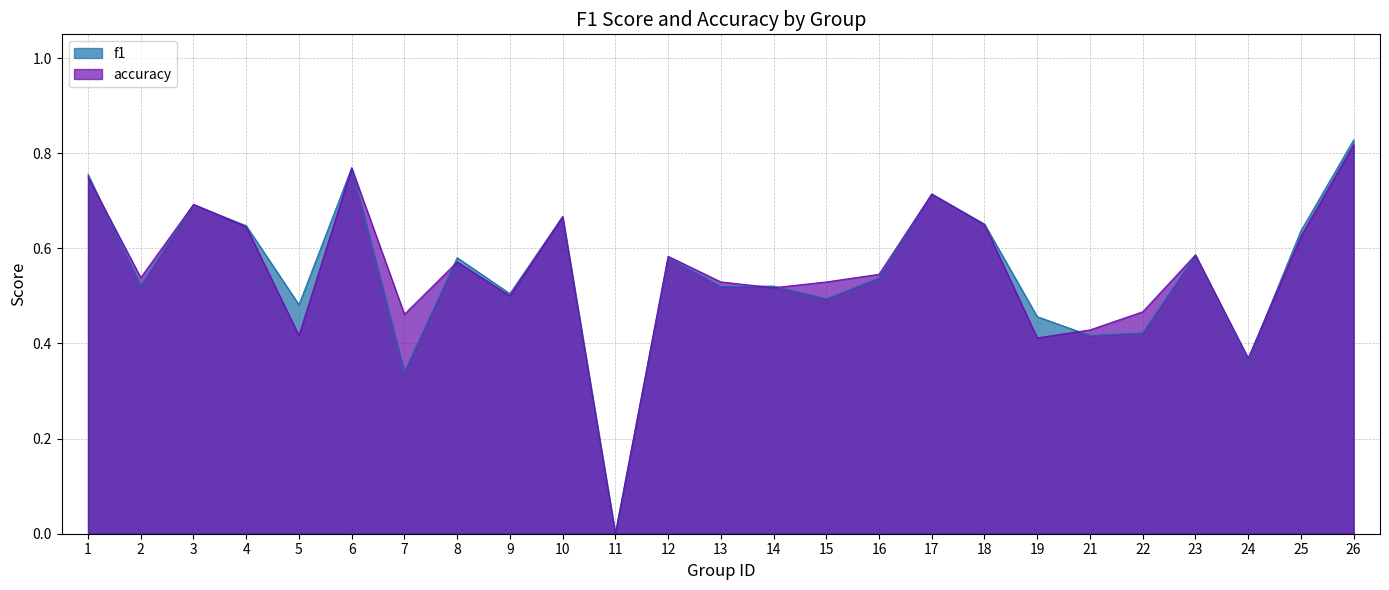

What is the sum of all accuracy values?

13.8